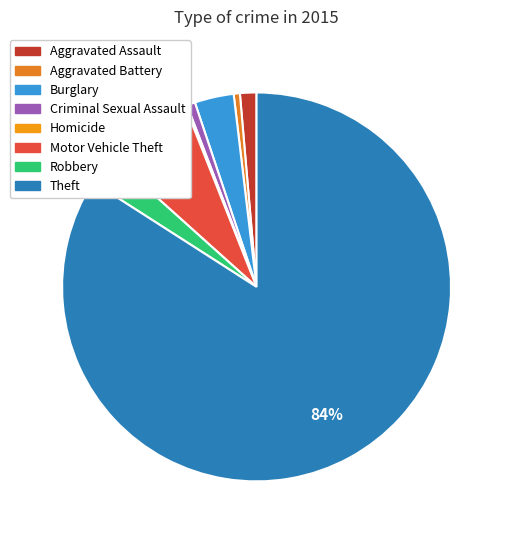

What is the change in value from Aggravated Assault to Theft?

+483